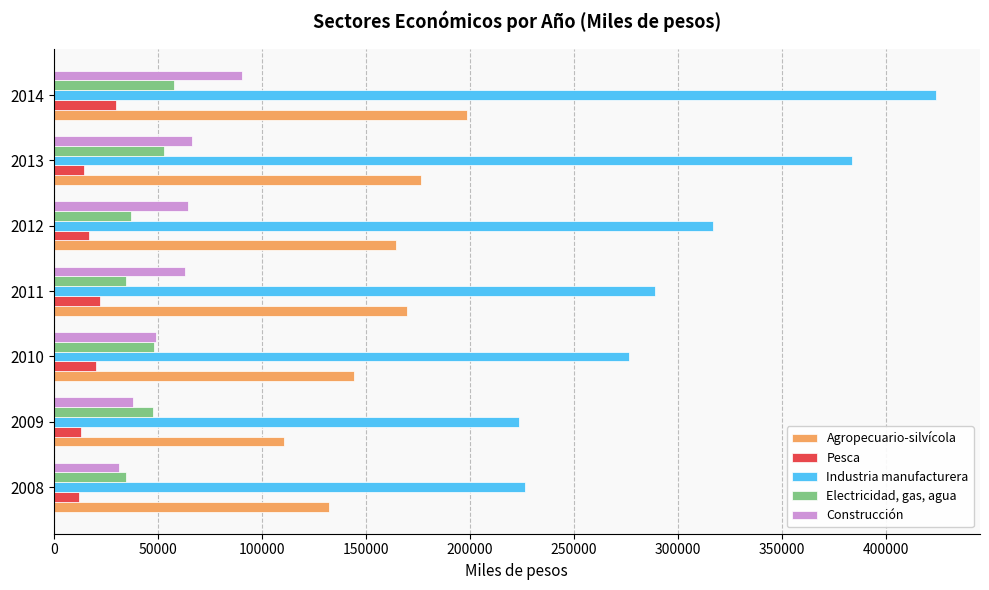

How many series are shown in this chart?

5